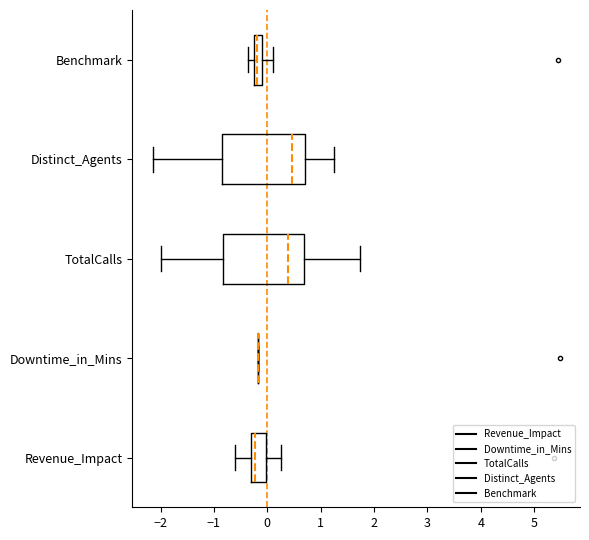

Where does the left whisker of the box for Revenue_Impact end on the x-axis? The values are not printed on the chart, so give them approximately, as read against the axis.

-0.6